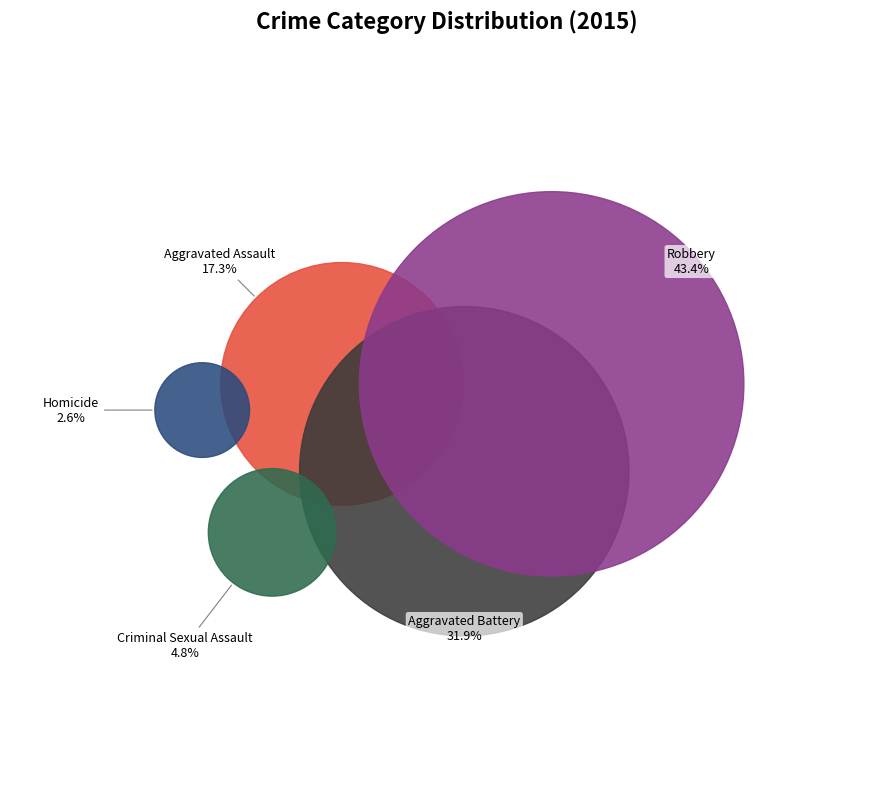

Is there a majority slice in this chart?

No